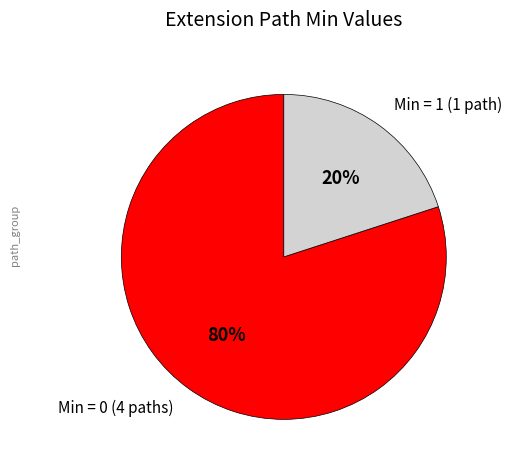

To the nearest percent, what is the combined percentage of Min = 0 (4 paths) and Min = 1 (1 path)?

100%